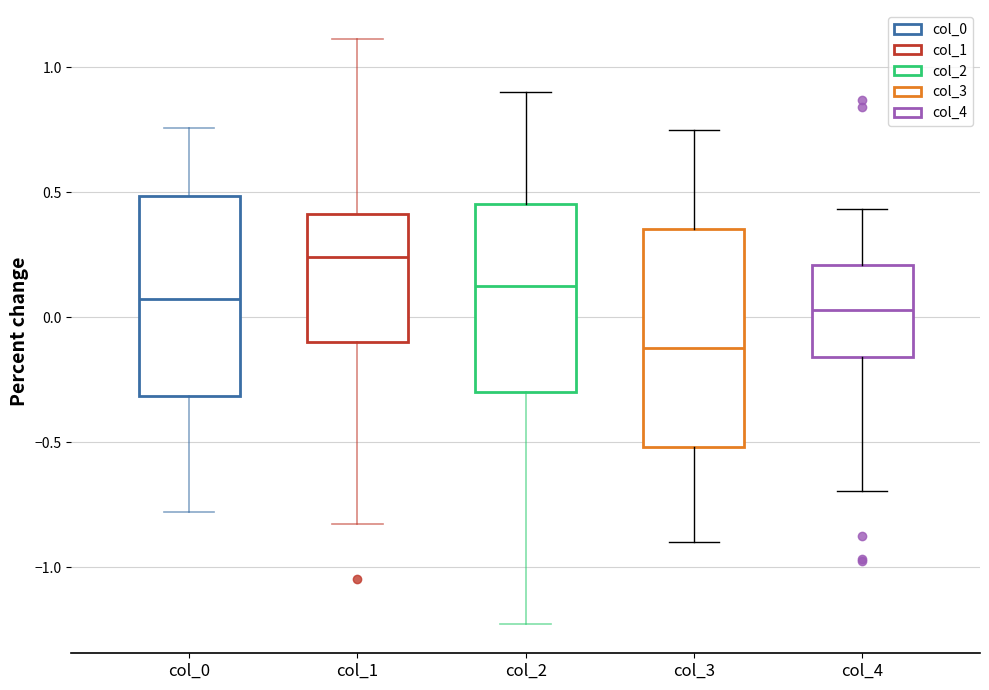

Reading left to right, read every box against the y-axis: the position of its median line, the range the box covers, and the ends of its whiskers. The values are not printed on the chart, so give them approximately, as read against the axis.

col_0: median 0.05, box -0.30 to 0.50, whiskers -0.80 to 0.75
col_1: median 0.25, box -0.10 to 0.40, whiskers -0.85 to 1.10
col_2: median 0.15, box -0.30 to 0.45, whiskers -1.25 to 0.90
col_3: median -0.10, box -0.50 to 0.35, whiskers -0.90 to 0.75
col_4: median 0.05, box -0.15 to 0.20, whiskers -0.70 to 0.45